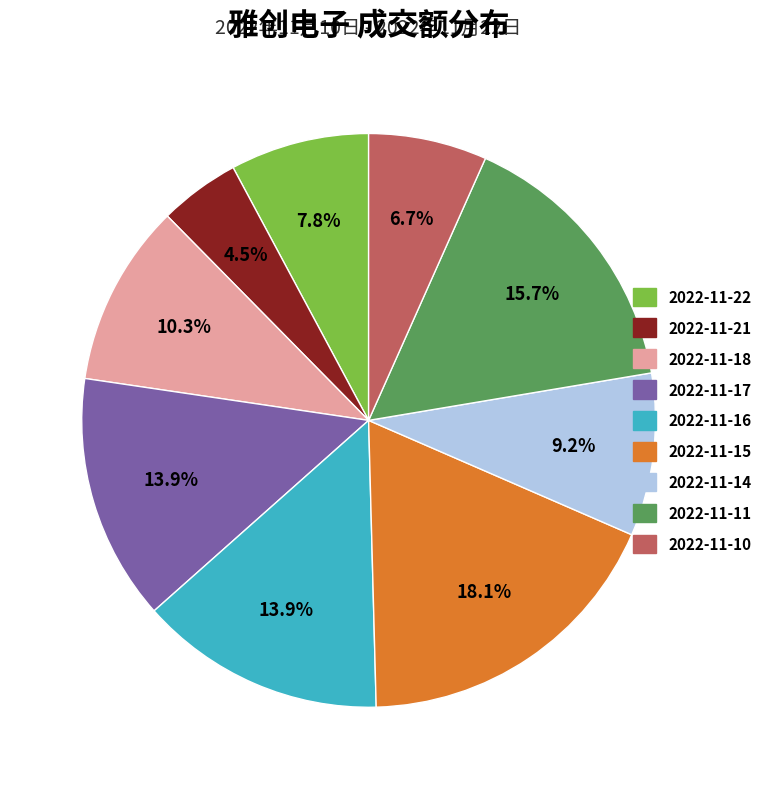

Between 2022-11-15 and 2022-11-18, which is larger?

2022-11-15